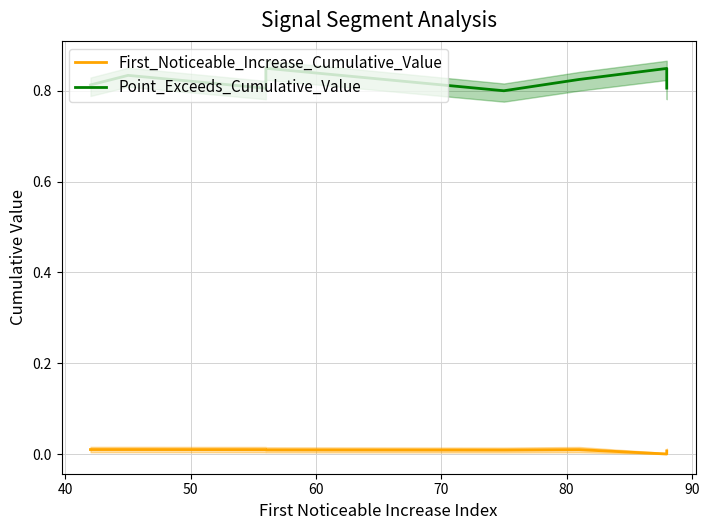

True or false: First_Noticeable_Increase_Cumulative_Value and Point_Exceeds_Cumulative_Value cross at least once.

False